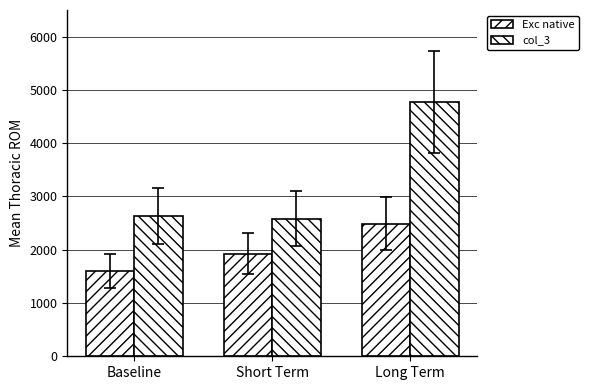

Count the Exc native values in the range 1597 to 2492.

3